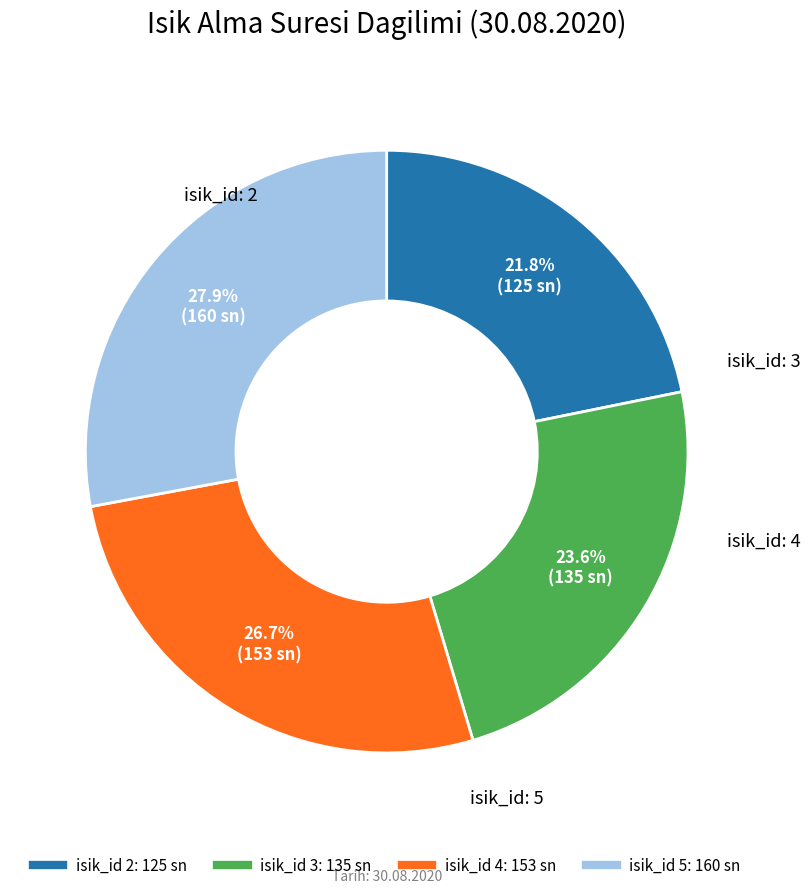

Is there any slice that represents more than half of the pie?

No